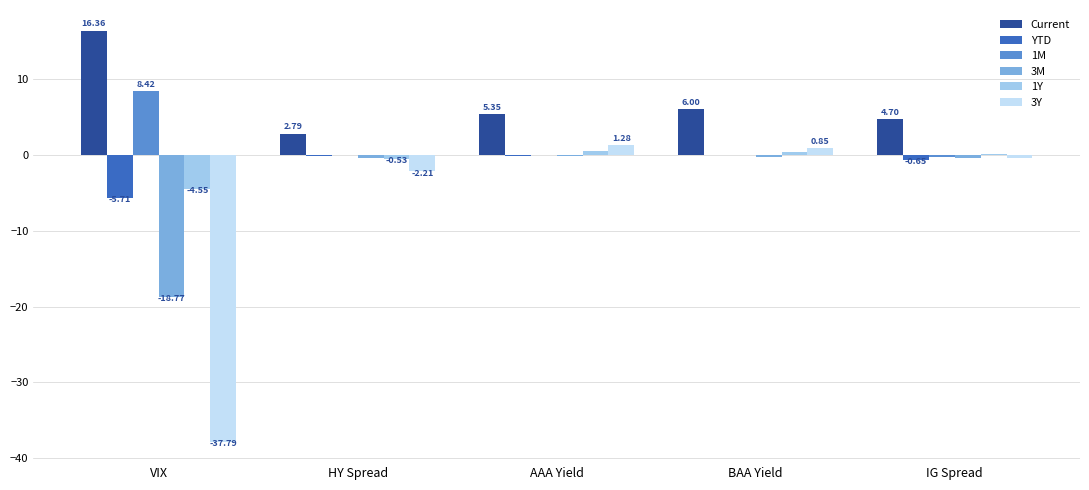

Is it true that 3Y equals -21.2 at VIX?

False